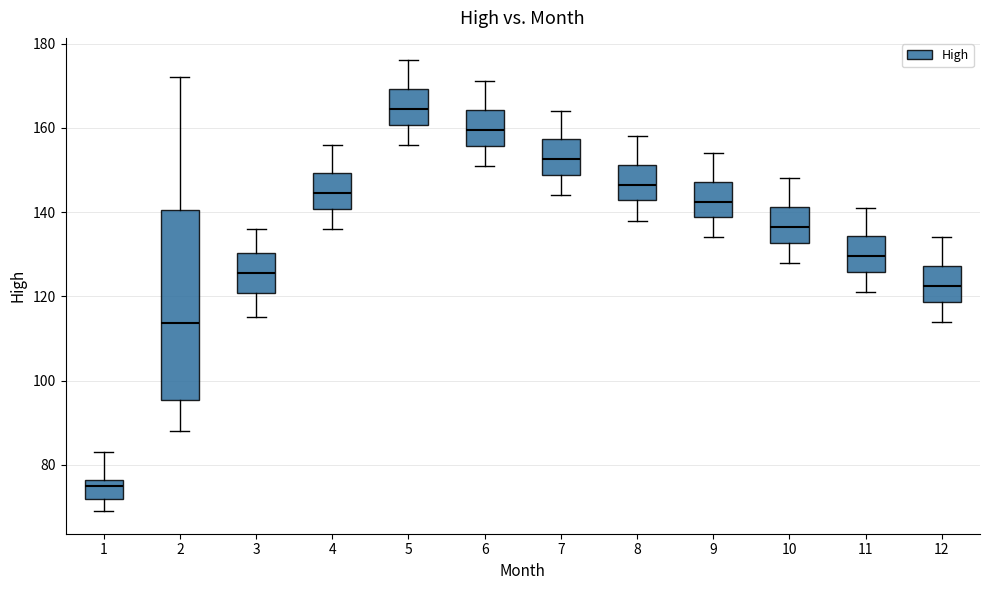

Reading left to right, read every box against the y-axis: the position of its median line, the range the box covers, and the ends of its whiskers. The values are not printed on the chart, so give them approximately, as read against the axis.

1: median 74, box 72 to 76, whiskers 70 to 82
2: median 114, box 96 to 140, whiskers 88 to 172
3: median 126, box 120 to 130, whiskers 116 to 136
4: median 144, box 140 to 150, whiskers 136 to 156
5: median 164, box 160 to 170, whiskers 156 to 176
6: median 160, box 156 to 164, whiskers 152 to 172
7: median 152, box 148 to 158, whiskers 144 to 164
8: median 146, box 142 to 152, whiskers 138 to 158
9: median 142, box 138 to 148, whiskers 134 to 154
10: median 136, box 132 to 142, whiskers 128 to 148
11: median 130, box 126 to 134, whiskers 122 to 142
12: median 122, box 118 to 128, whiskers 114 to 134